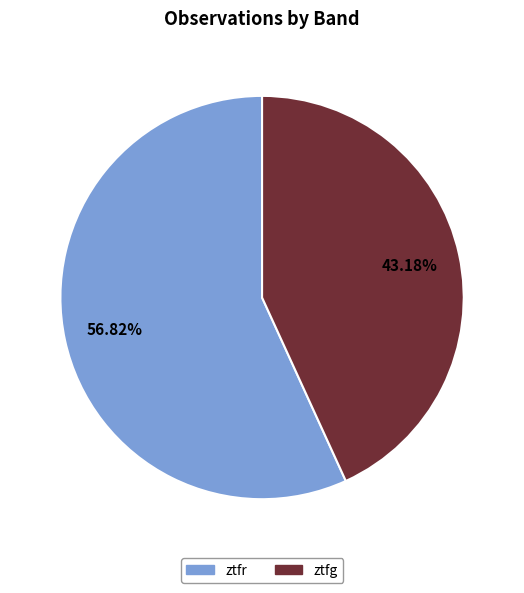

Count the number of slices in the pie.

2